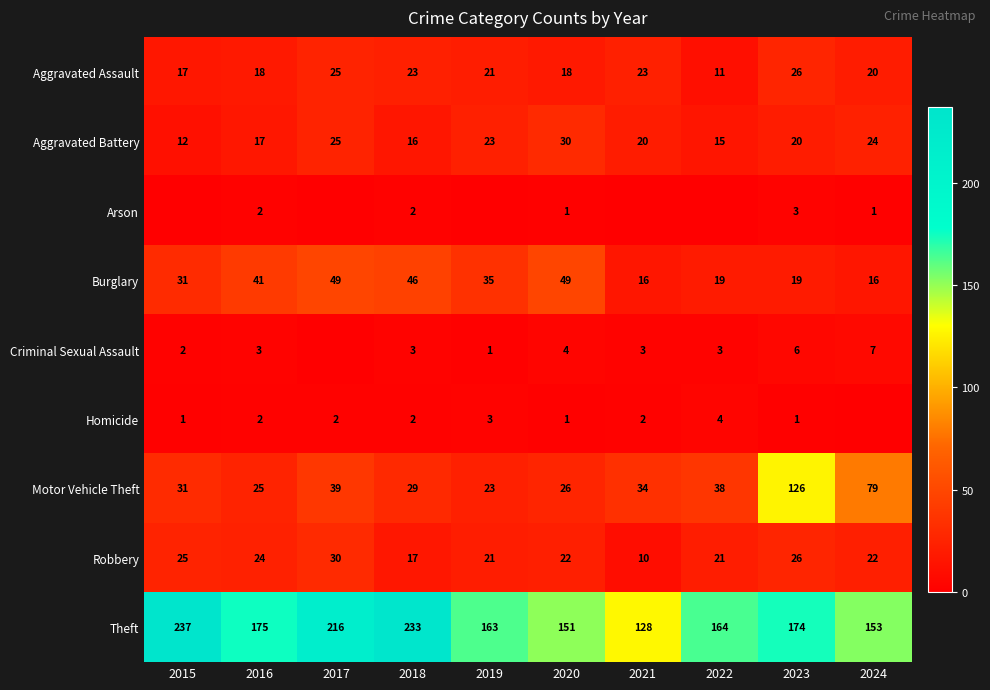

At which category does the chart reach its minimum across all series?

2015